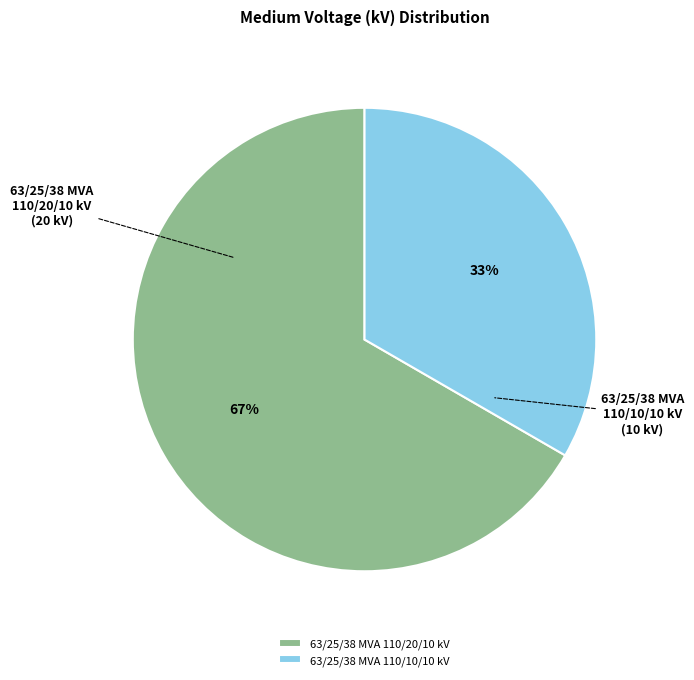

What is the largest slice in the pie chart?

63/25/38 MVA 110/20/10 kV